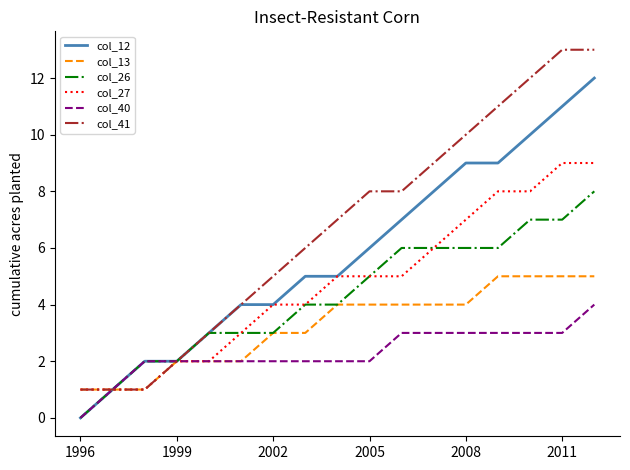

What is the sum of all col_12 values?

98